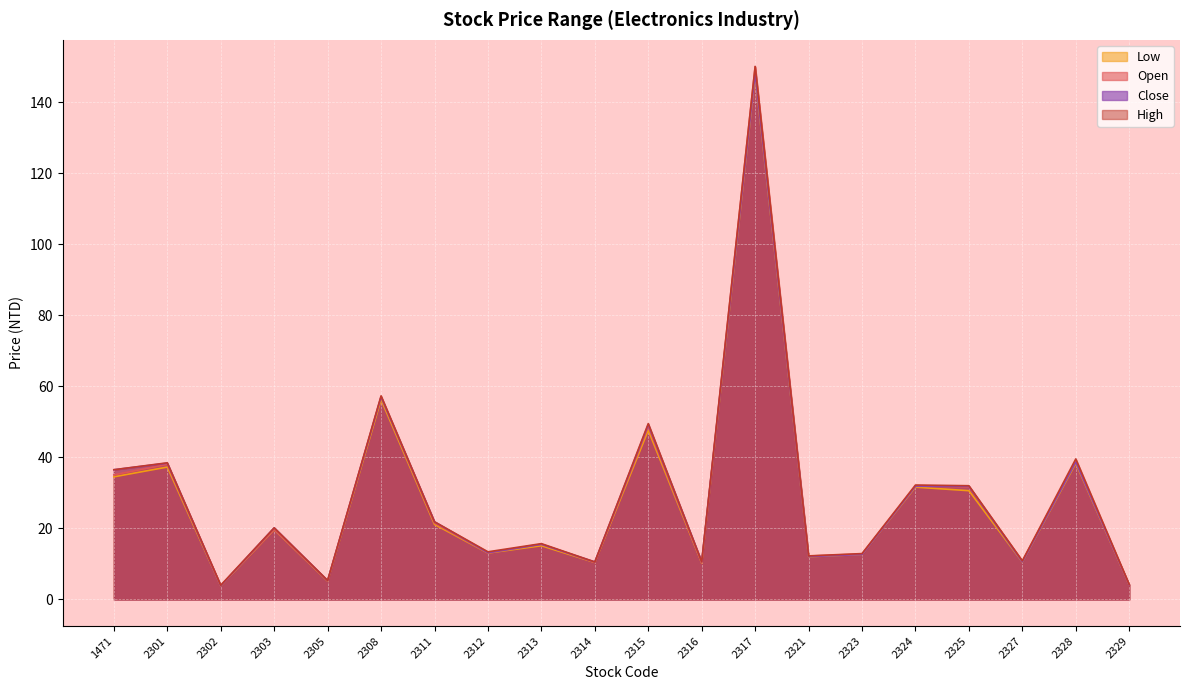

What value does the Close series have at 2317?

148.0